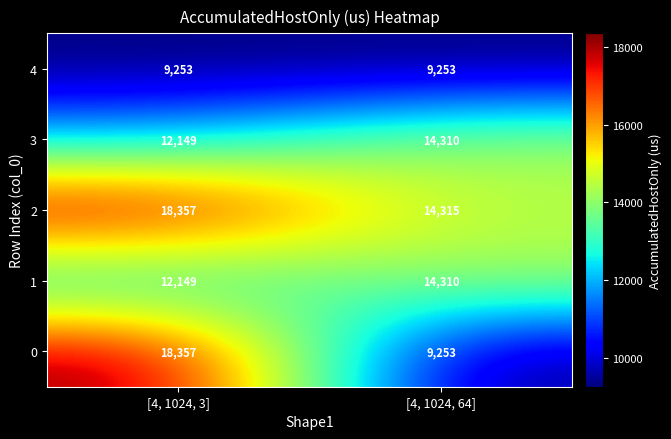

At which label does 3 reach its minimum?

[4, 1024, 3]